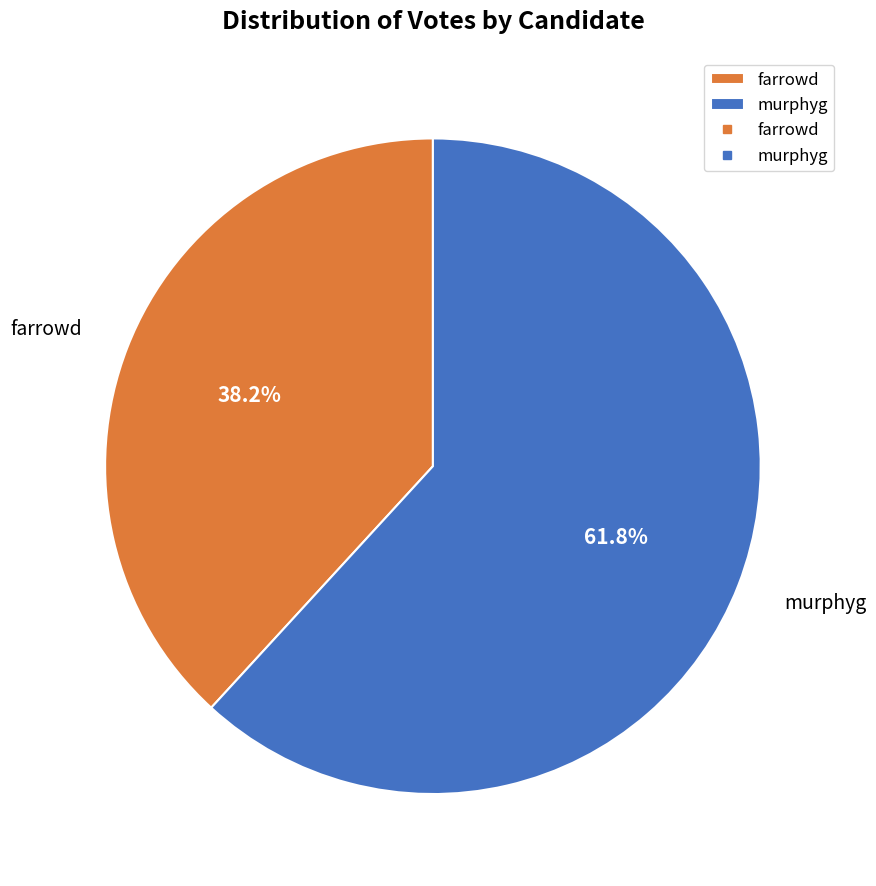

Is murphyg the majority of the pie?

Yes